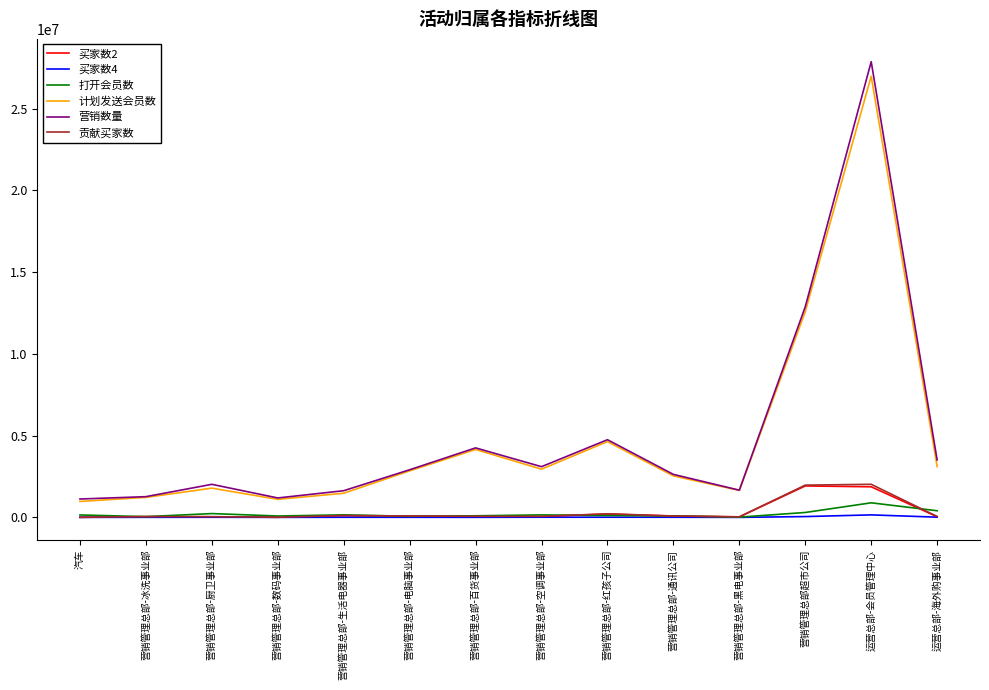

At which category is the sum across all series the highest?

运营总部-会员管理中心